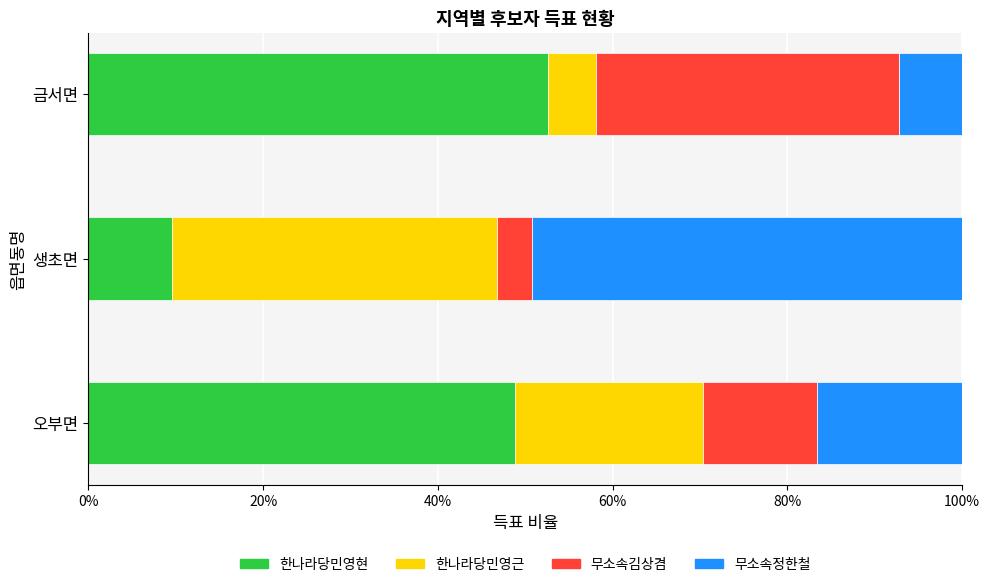

Which label corresponds to the largest value in the chart?

금서면